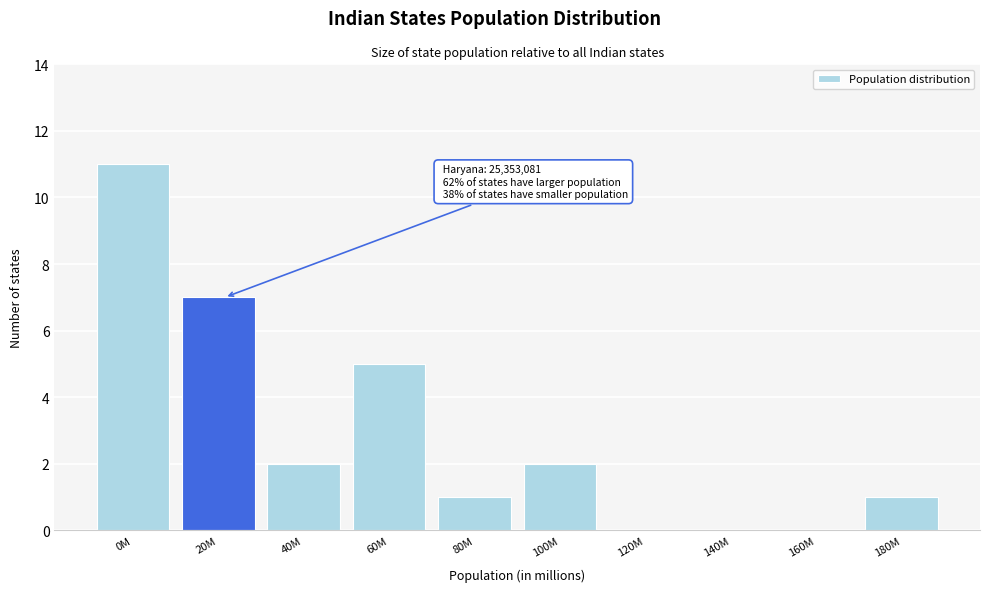

Reading right to left, what are all the values shown in this chart?

180M=1	160M=0	140M=0	120M=0	100M=2	80M=1	60M=5	40M=2	20M=7	0M=11